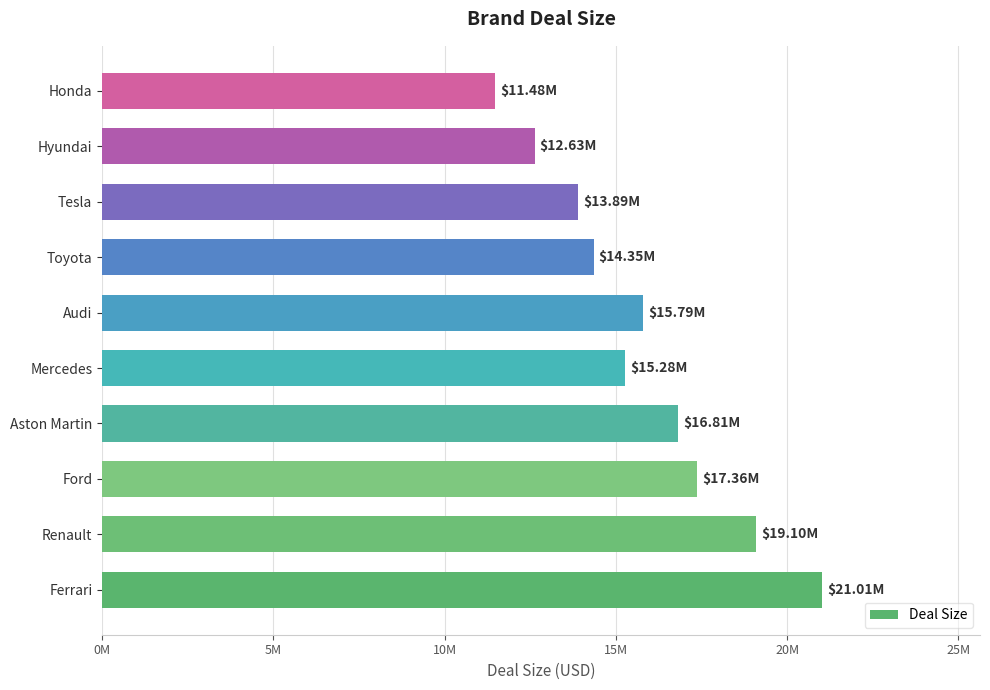

Are the bars horizontal?

Yes